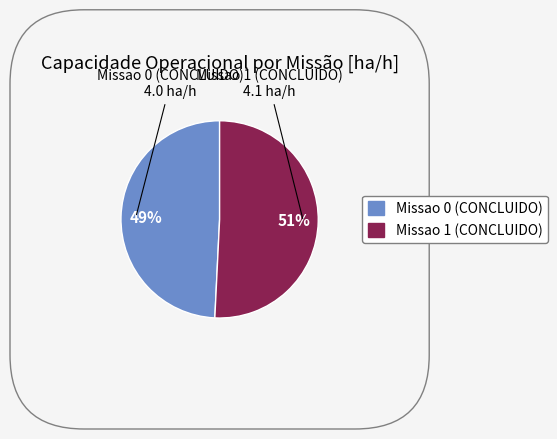

The Missao 1 (CONCLUIDO) slice represents 36% of the pie. True or false?

False